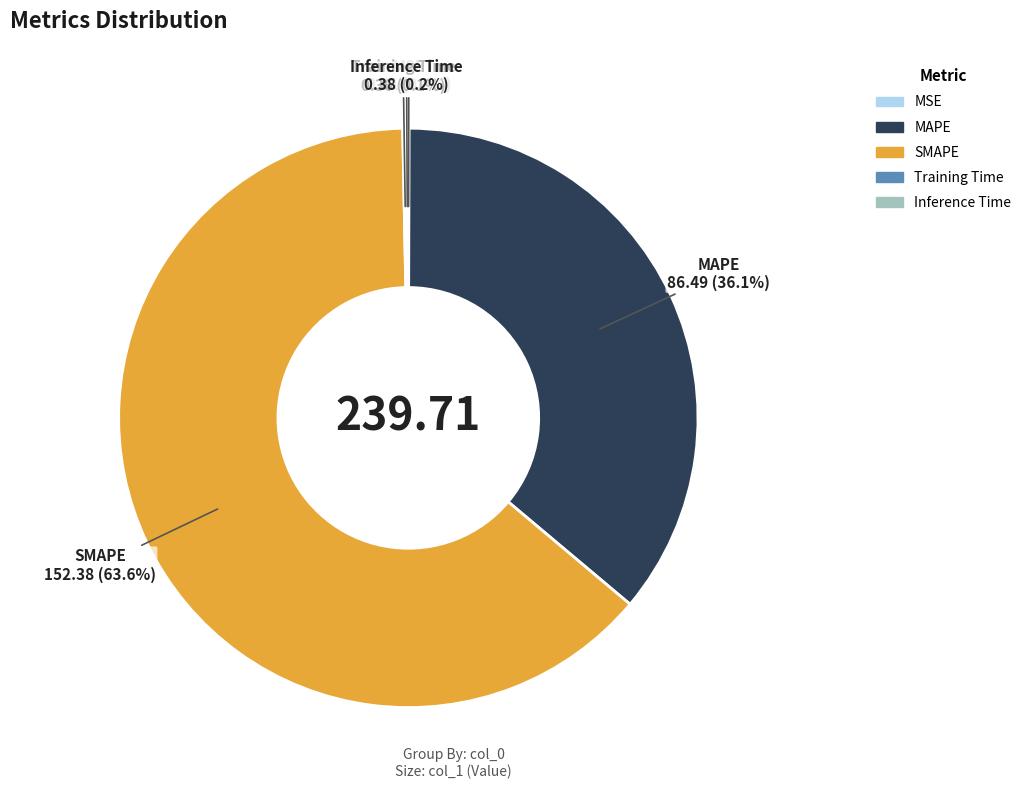

Is there a majority slice in this chart?

Yes